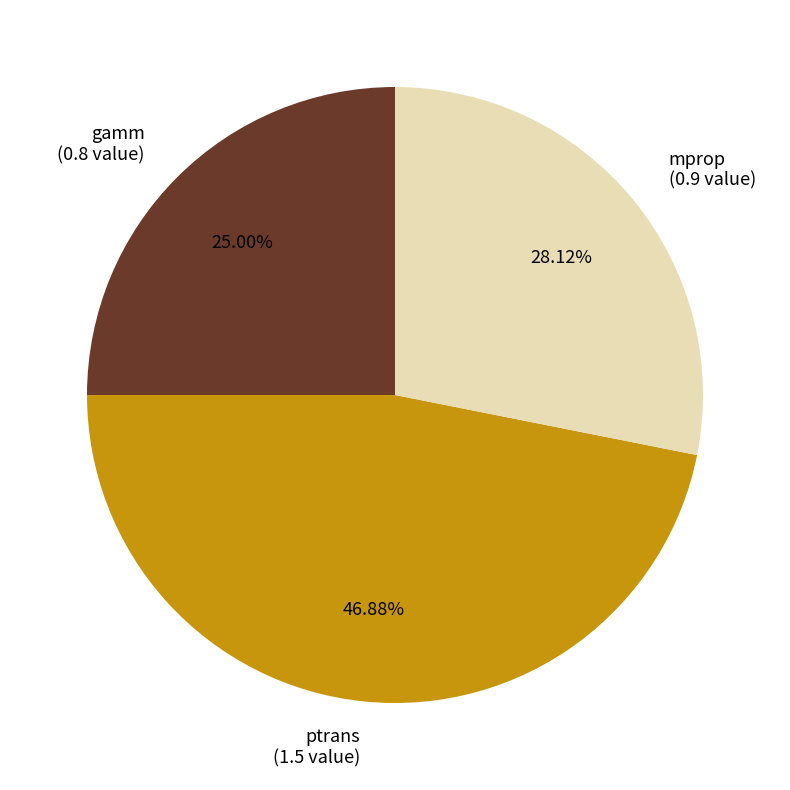

How many segments does this pie chart have?

3